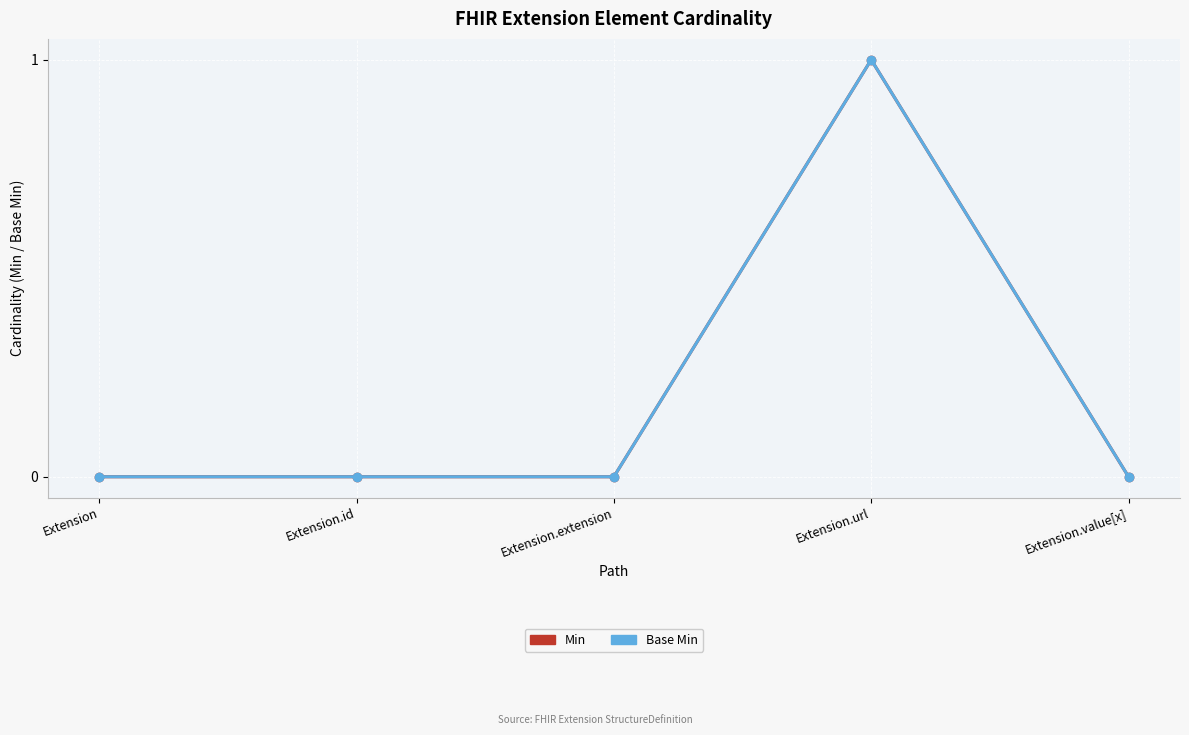

At how many categories does at least one series exceed 0?

1